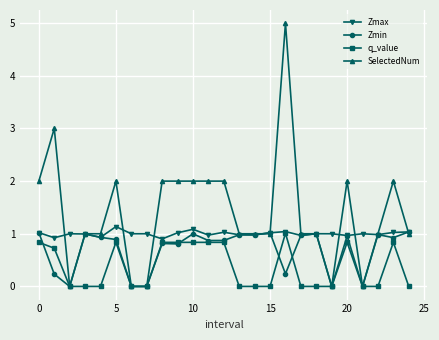

Which series has the largest total across all categories?

SelectedNum